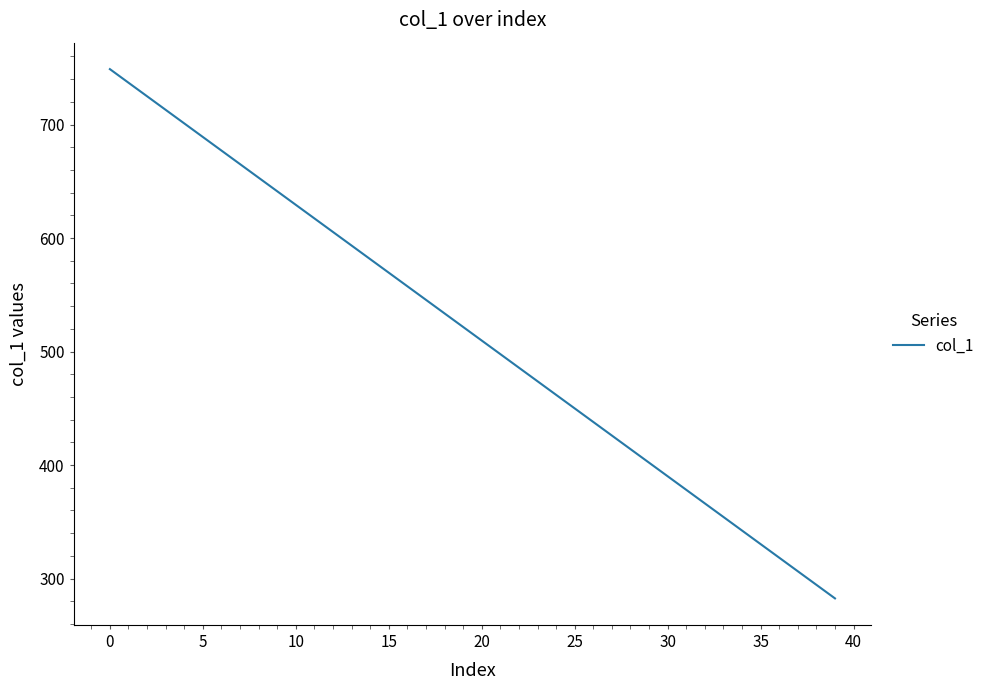

What is the minimum value shown in the chart?

282.5